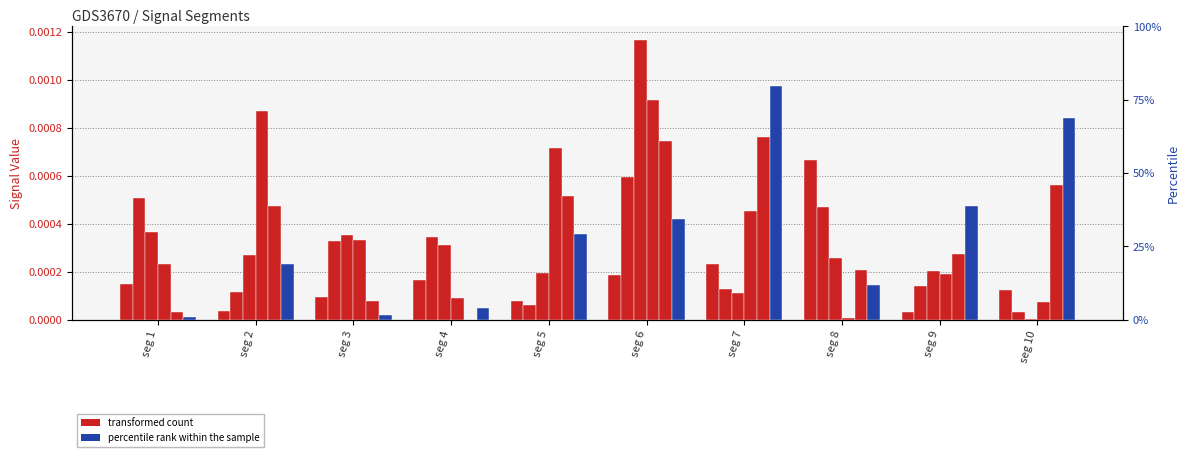

At how many categories does at least one series exceed 0?

10